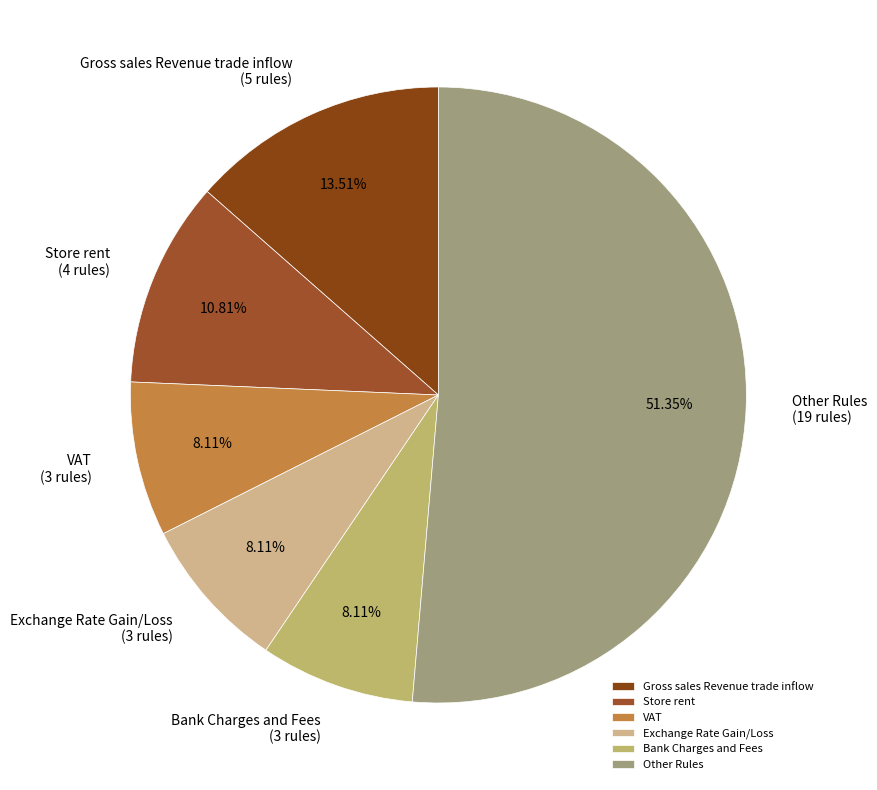

Do Other Rules and Store rent together represent more than half of the pie?

Yes